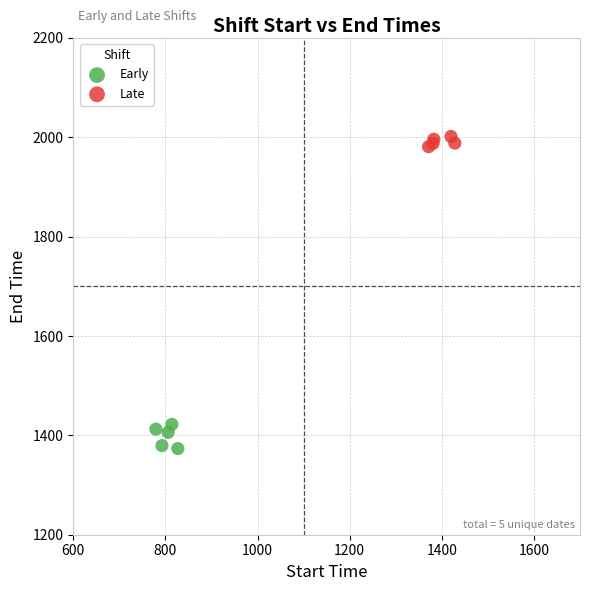

Which series reaches the minimum Y coordinate?

Early